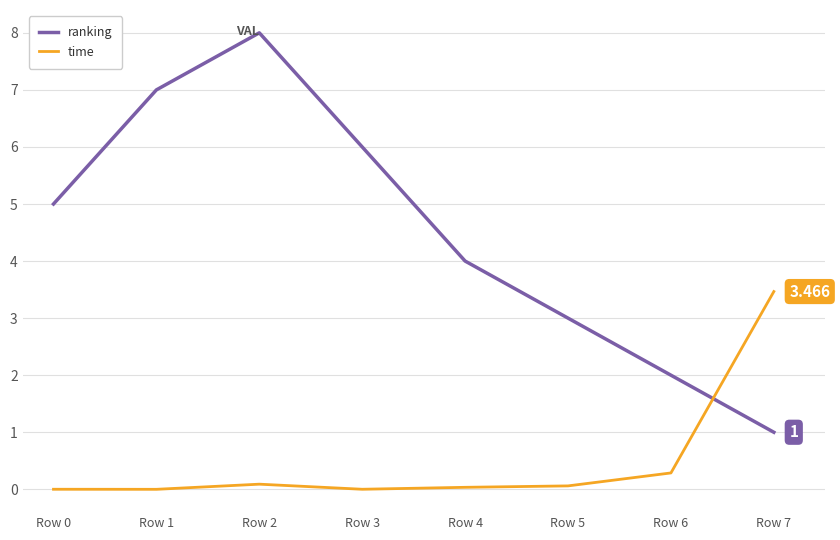

True or false: ranking and time intersect in this chart.

True